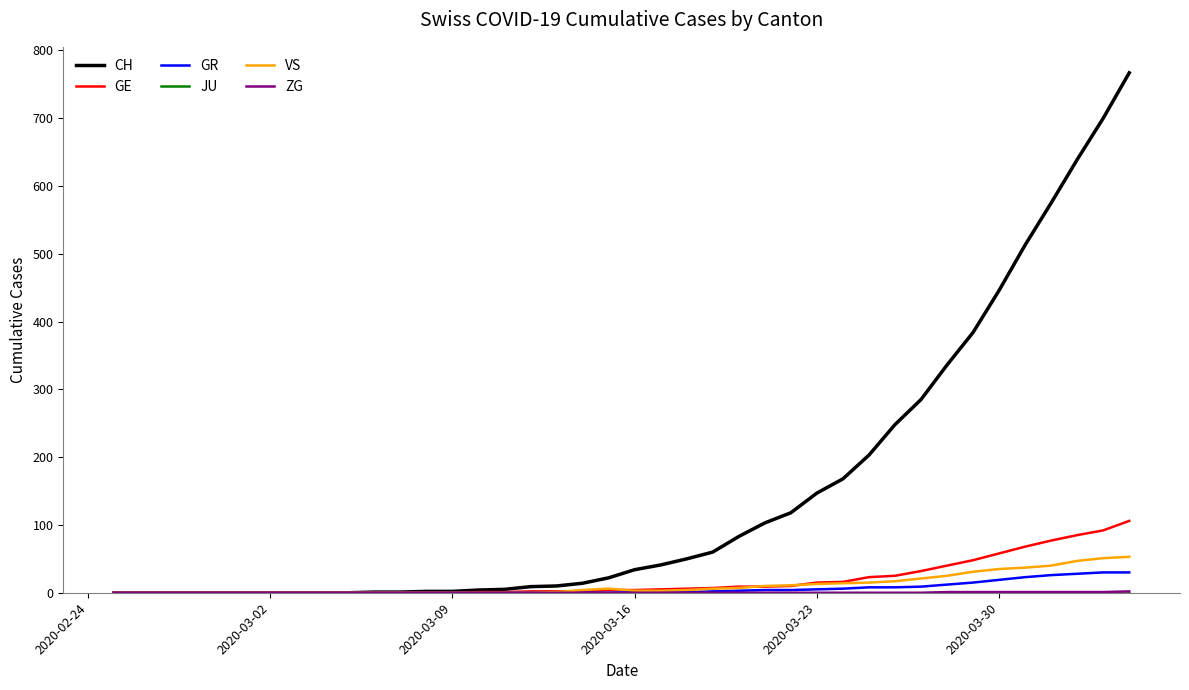

Which series has the largest range (max minus min)?

CH